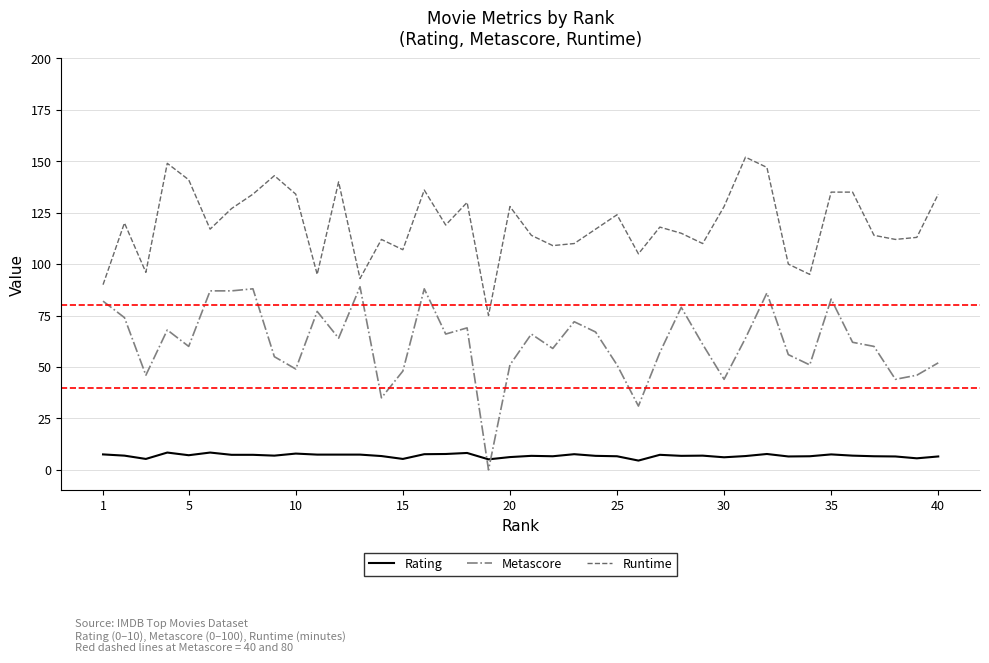

What is the greatest value displayed?

152.0